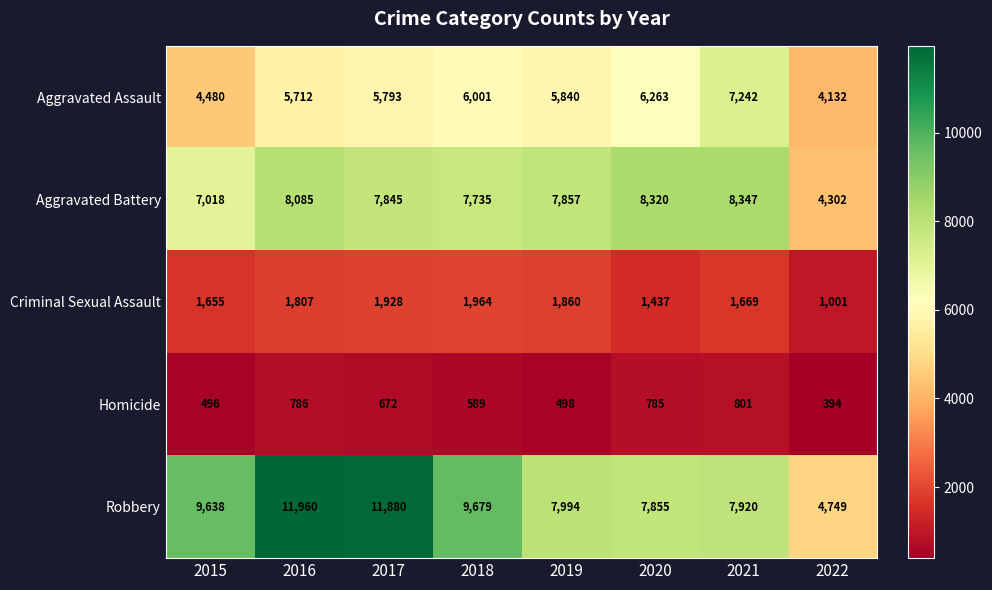

List the series in order of their peak value, highest first.

Robbery, Aggravated Battery, Aggravated Assault, Criminal Sexual Assault, Homicide